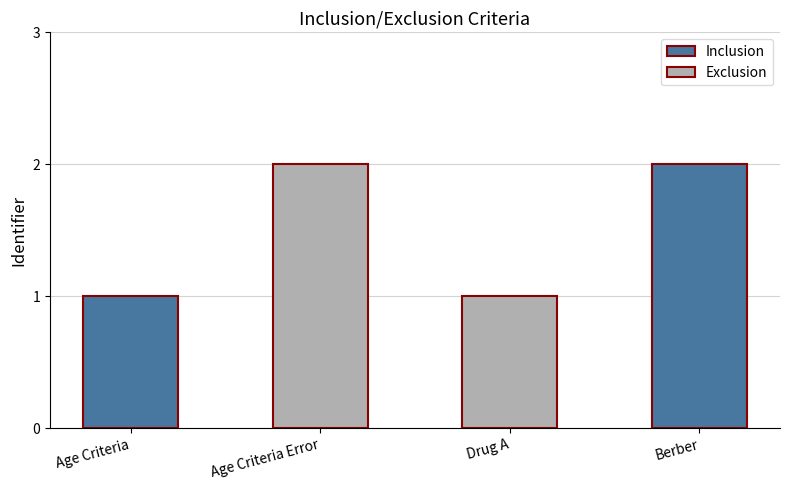

The value at Age Criteria Error is 1. True or false?

False